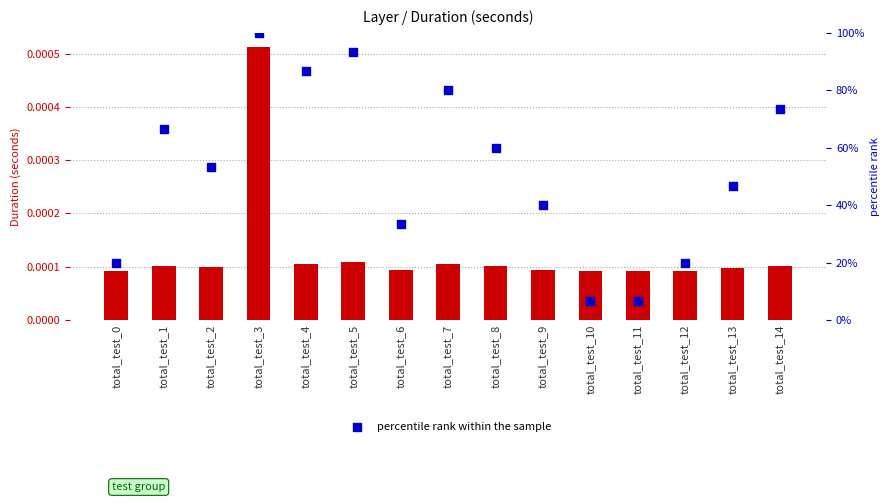

What is the total value across all series at total_test_0?

20.0